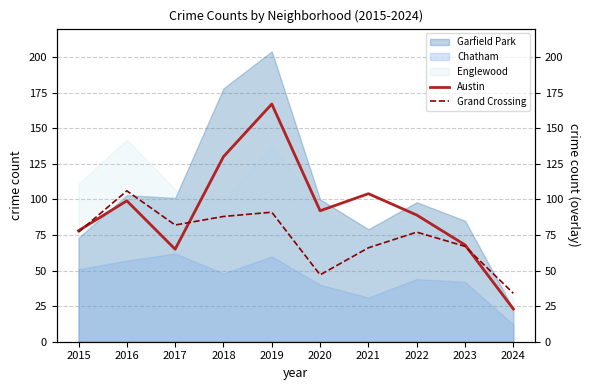

Where does the Grand Crossing series first go above 77?

2016